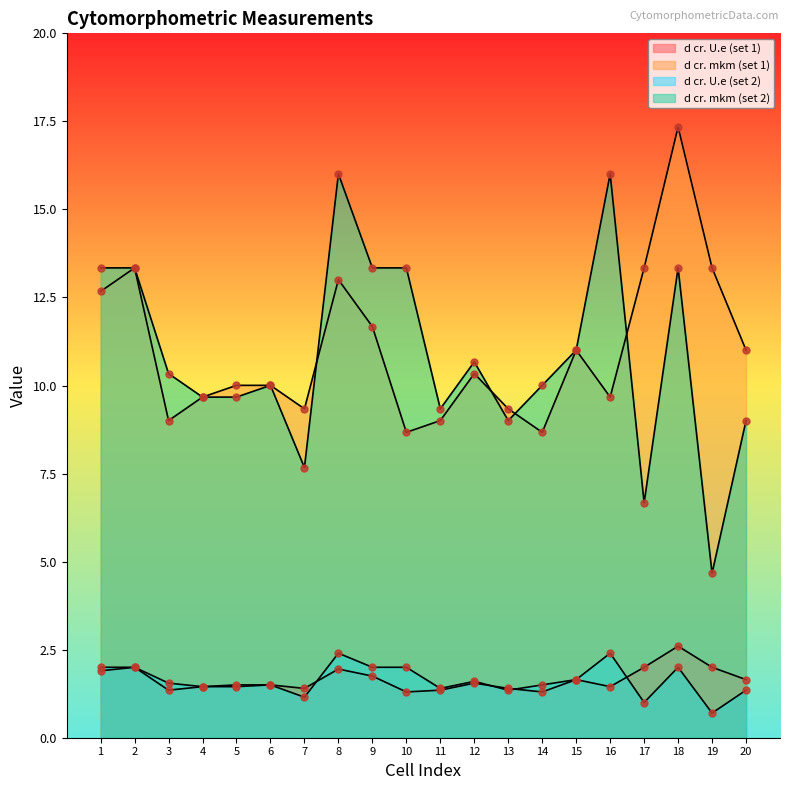

Which series reaches the minimum Y coordinate?

d cr. U.e (set 2)